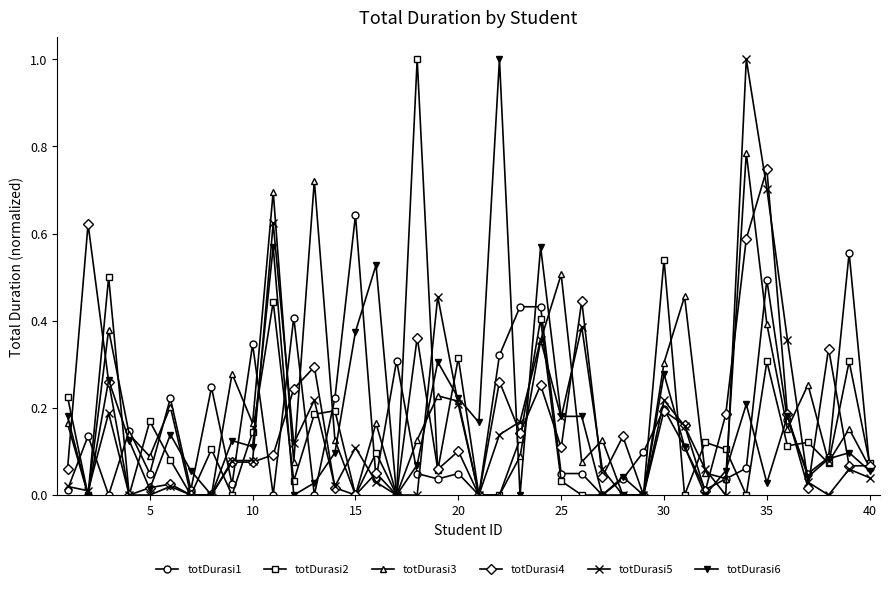

In totDurasi3, how many points are higher than both neighbors (excluding endpoints)?

13